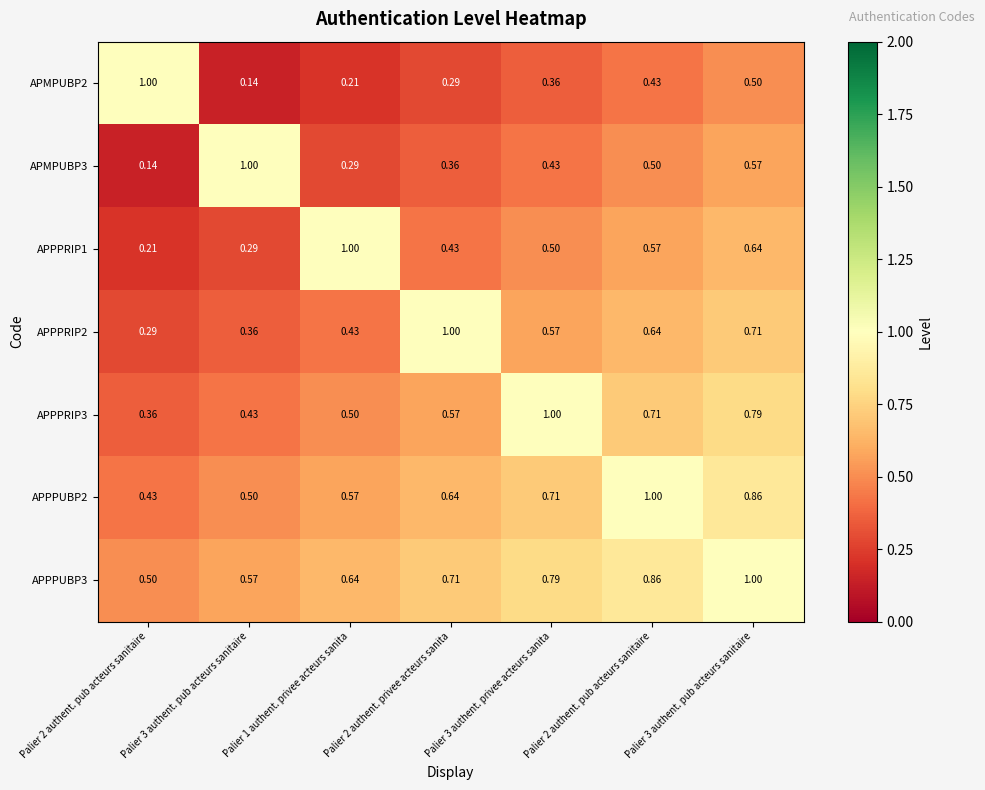

Which has a higher value, Palier 3 authent. privee acteurs sanita or Palier 1 authent. privee acteurs sanita?

Palier 3 authent. privee acteurs sanita